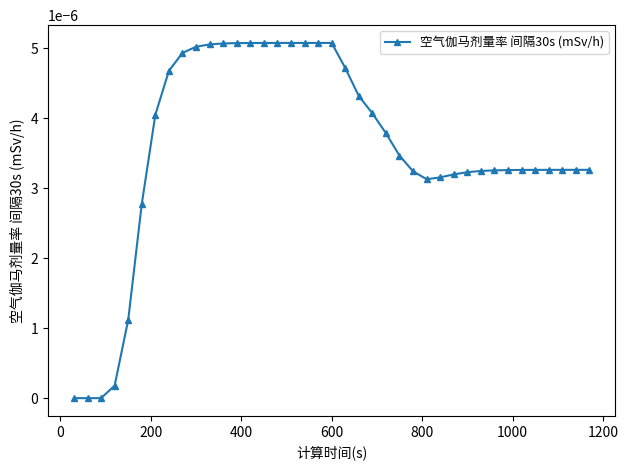

How many lines are shown in the chart?

1